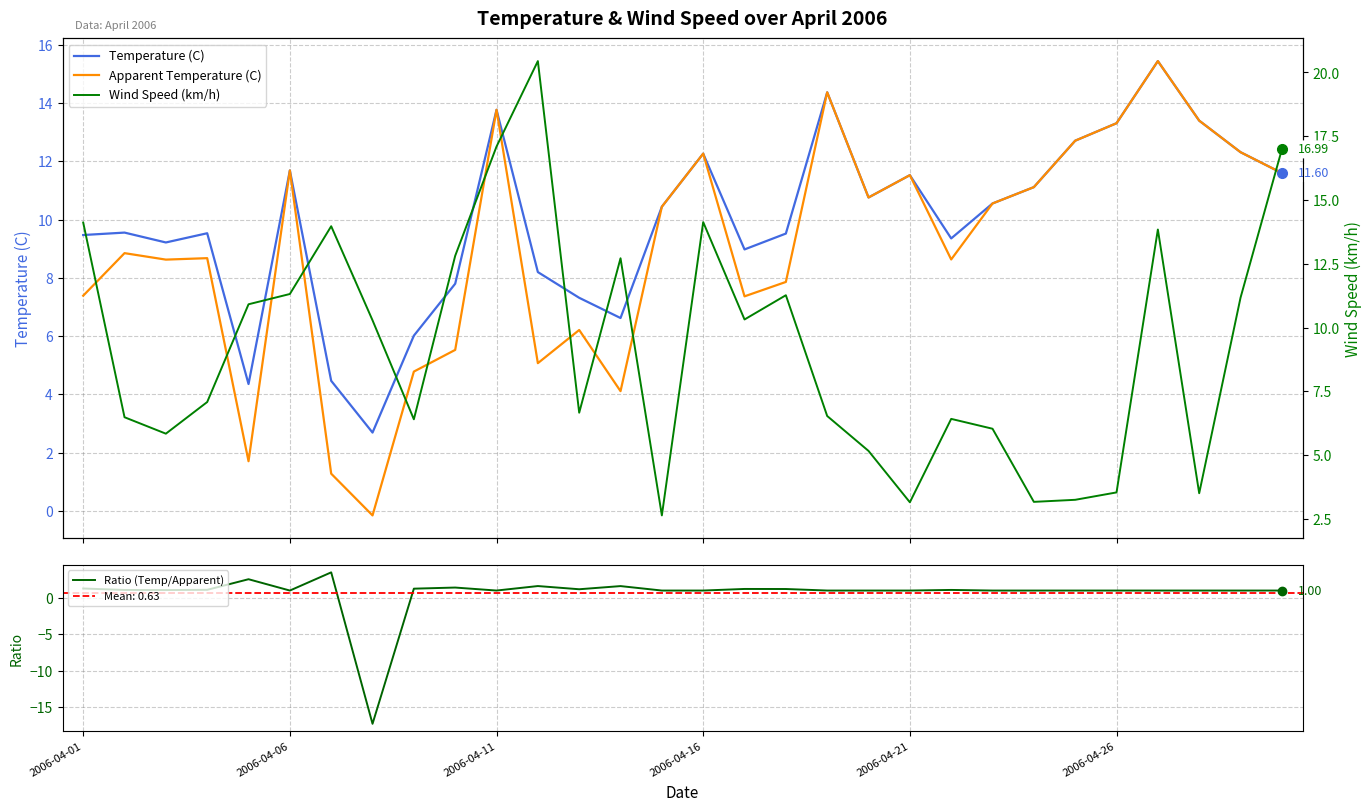

True or false: Ratio (Temp/Apparent) and Wind Speed (km/h) intersect in this chart.

False